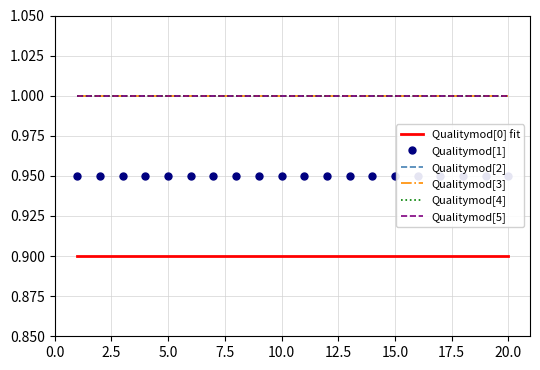

True or false: Qualitymod[2] and Qualitymod[5] cross at least once.

False